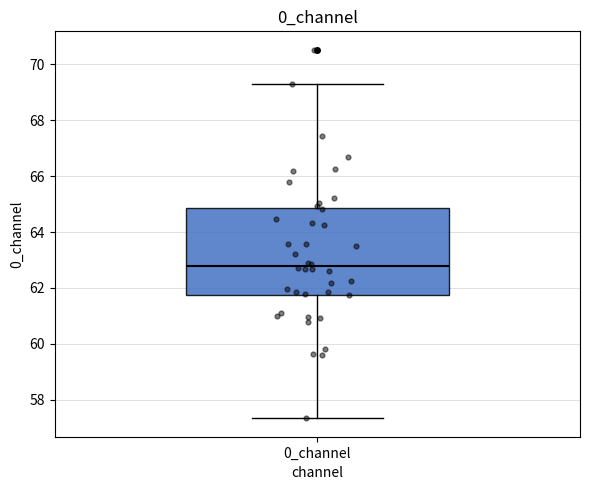

Transcribe this box plot: give where the median line is, the range the box spans, and where the two whiskers end, as read against the y-axis. The values are not printed on the chart, so give them approximately, as read against the axis.

median 62.8, box 61.8 to 64.8, whiskers 57.4 to 69.2